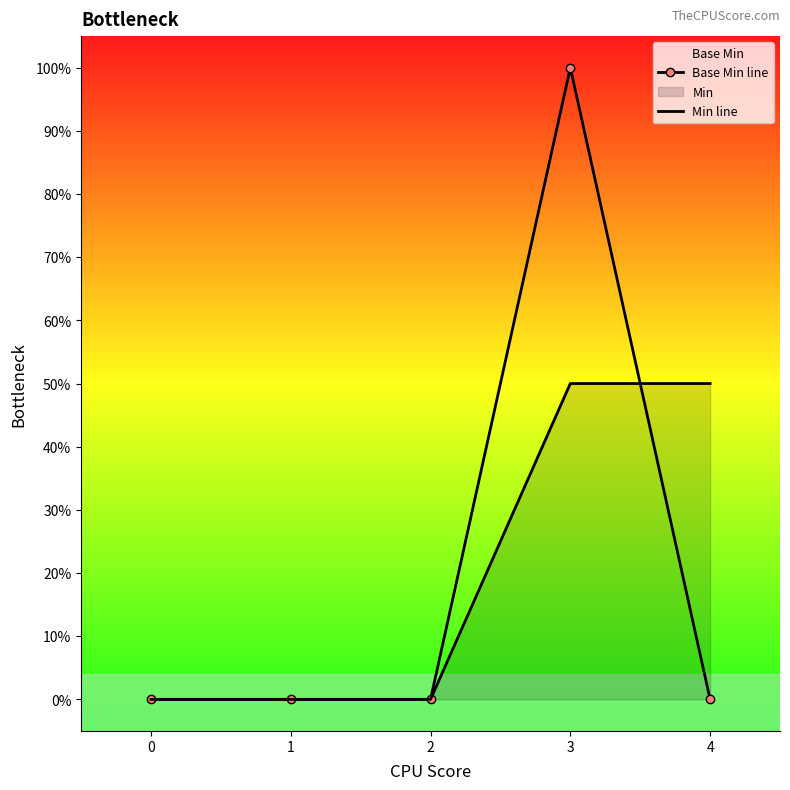

Which series changed the most between 3 and 4?

Base Min line